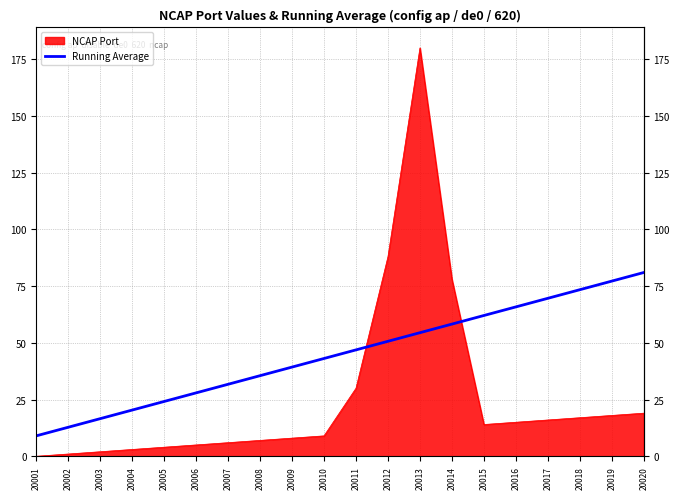

Rank the series by their maximum value, from highest to lowest.

NCAP Port, Running Average